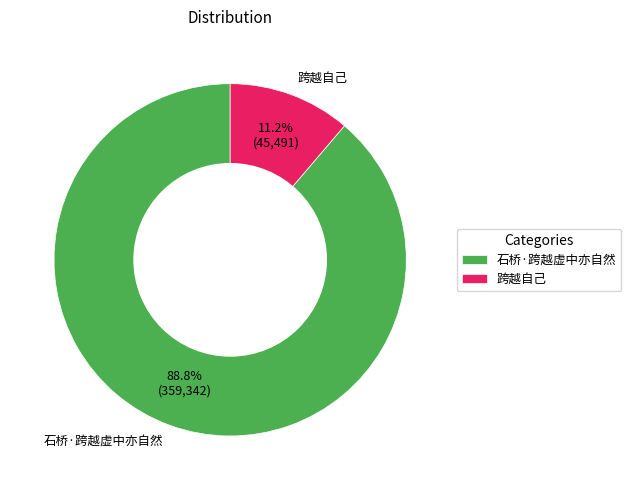

To the nearest percent, what portion does 石桥·跨越虚中亦自然 represent?

89%